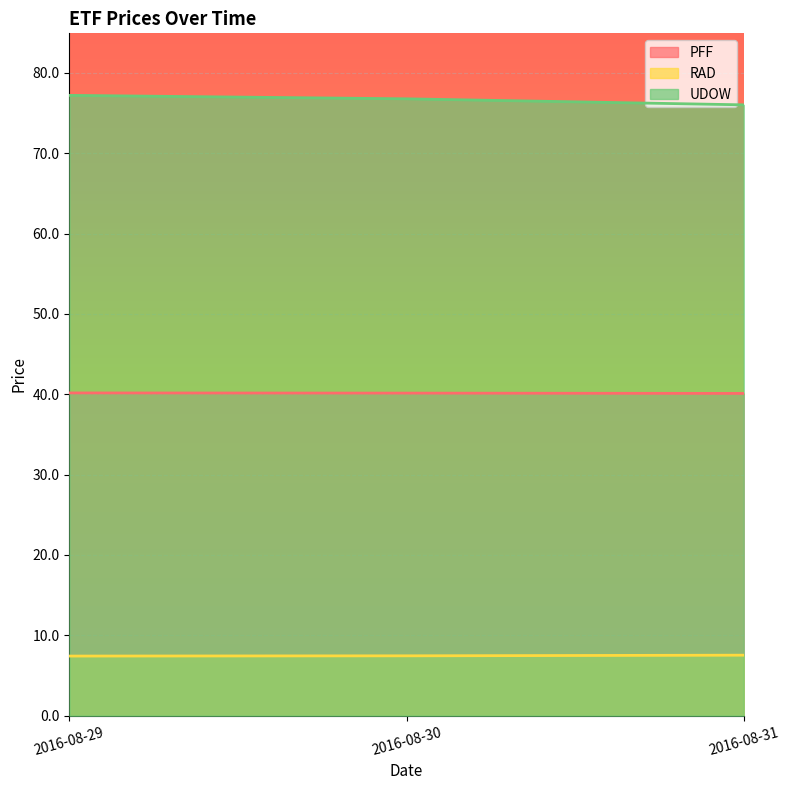

How many PFF values are between 40 and 41?

3